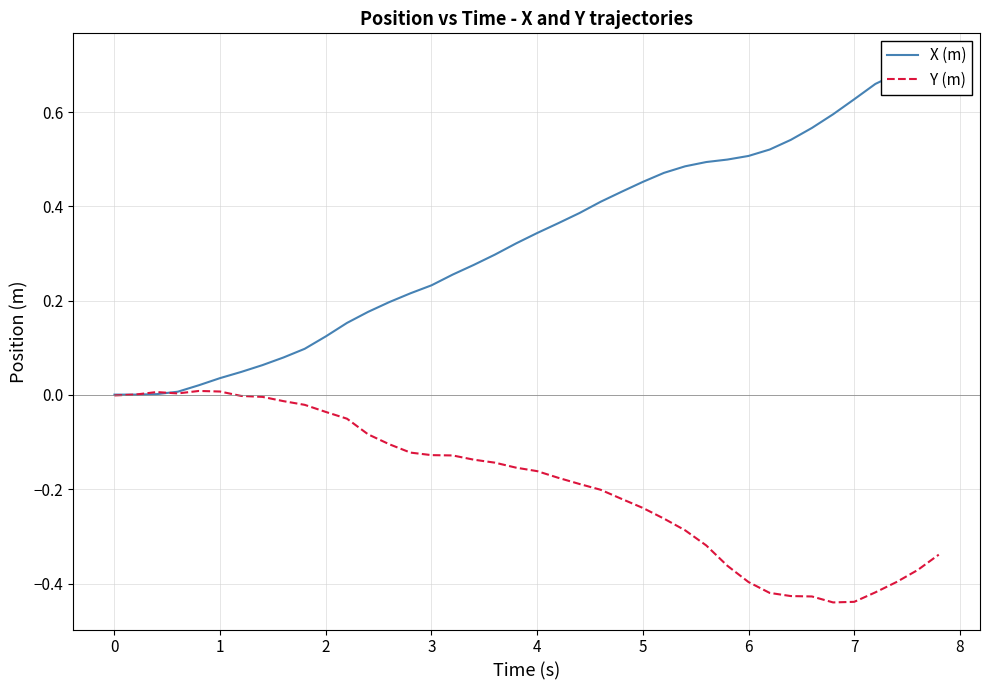

Reading left to right, list all the values displayed in this chart.

X (m): 0.0	0.0	0.0	0.0	0.0	0.0	0.0	0.1	0.1	0.1	0.1	0.2	0.2	0.2	0.2	0.2	0.3	0.3	0.3	0.3	0.3	0.4	0.4	0.4	0.4	0.5	0.5	0.5	0.5	0.5	0.5	0.5	0.5	0.6	0.6	0.6	0.7	0.7	0.7	0.7
Y (m): -0.0	0.0	0.0	0.0	0.0	0.0	-0.0	-0.0	-0.0	-0.0	-0.0	-0.1	-0.1	-0.1	-0.1	-0.1	-0.1	-0.1	-0.1	-0.2	-0.2	-0.2	-0.2	-0.2	-0.2	-0.2	-0.3	-0.3	-0.3	-0.4	-0.4	-0.4	-0.4	-0.4	-0.4	-0.4	-0.4	-0.4	-0.4	-0.3